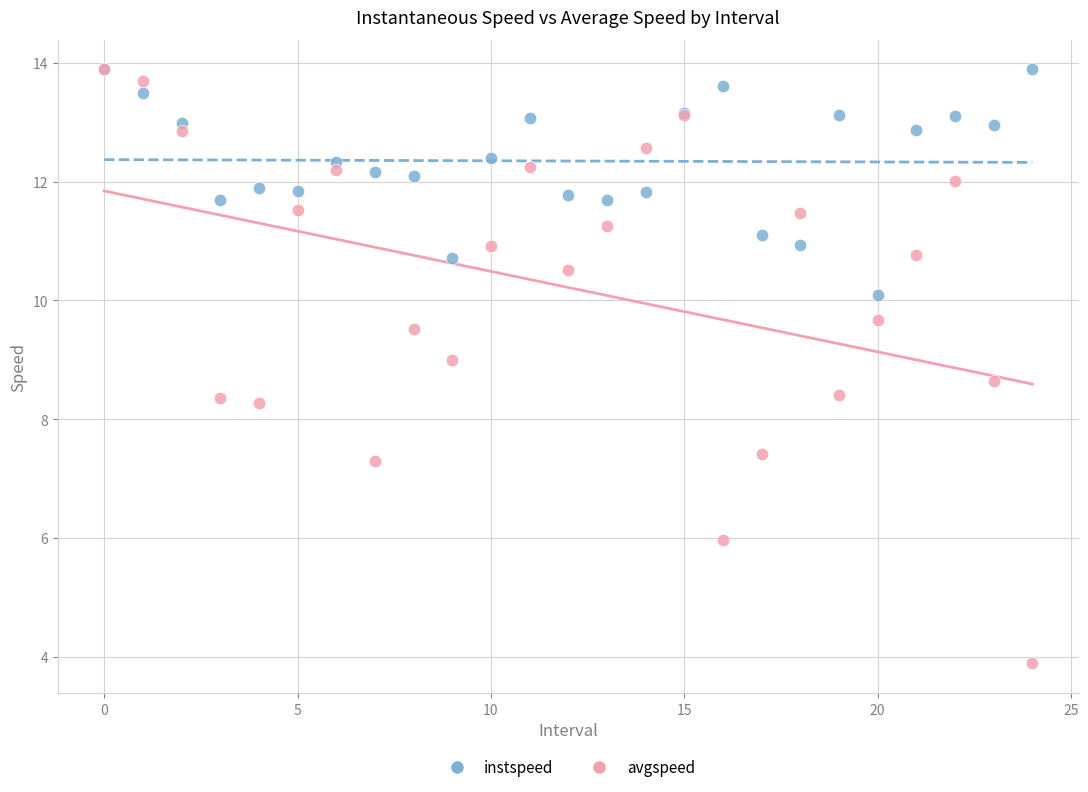

Which series contains the lowest Y value?

avgspeed